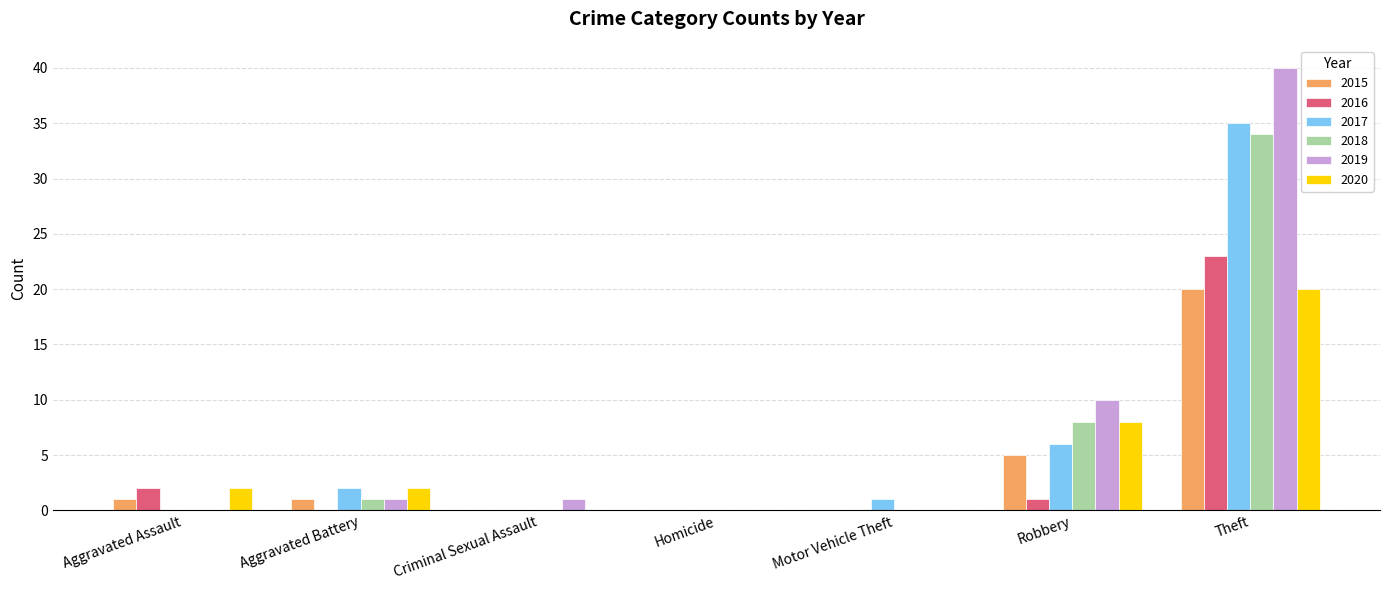

Count the number of data series in this chart.

6